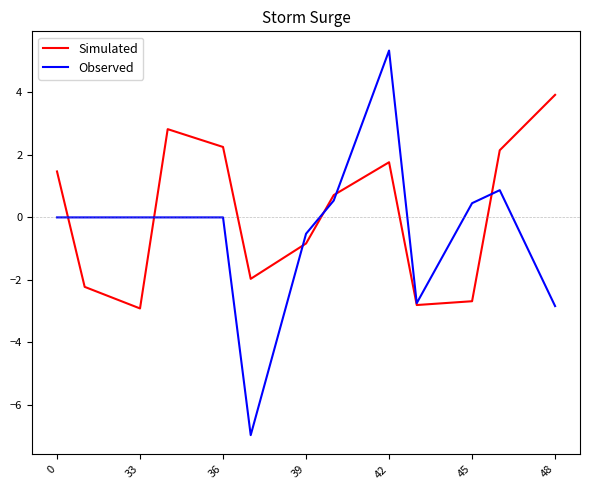

Which series has the largest range (max minus min)?

Observed